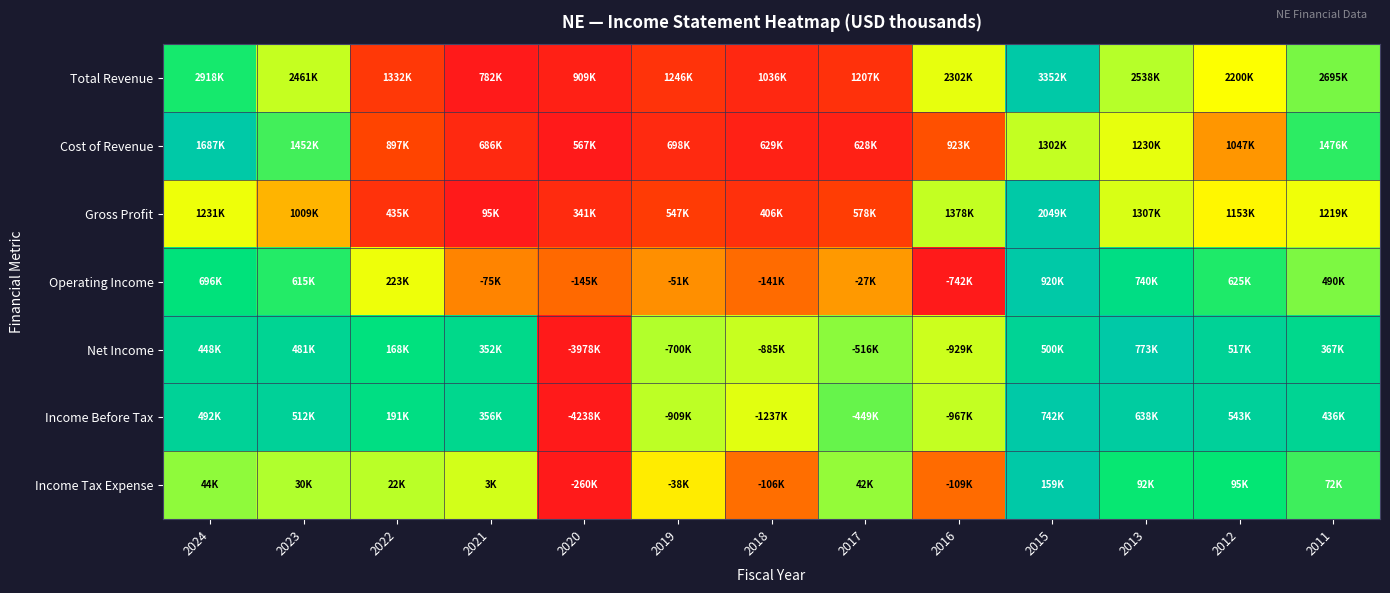

Reading left to right, list all the values displayed in this chart.

Total Revenue: 2024=0.8	2023=0.7	2022=0.2	2021=0.0	2020=0.0	2019=0.2	2018=0.1	2017=0.2	2016=0.6	2015=1.0	2013=0.7	2012=0.6	2011=0.7
Cost of Revenue: 2024=1.0	2023=0.8	2022=0.3	2021=0.1	2020=0.0	2019=0.1	2018=0.1	2017=0.1	2016=0.3	2015=0.7	2013=0.6	2012=0.4	2011=0.8
Gross Profit: 2024=0.6	2023=0.5	2022=0.2	2021=0.0	2020=0.1	2019=0.2	2018=0.2	2017=0.2	2016=0.7	2015=1.0	2013=0.6	2012=0.5	2011=0.6
Operating Income: 2024=0.9	2023=0.8	2022=0.6	2021=0.4	2020=0.4	2019=0.4	2018=0.4	2017=0.4	2016=0.0	2015=1.0	2013=0.9	2012=0.8	2011=0.7
Net Income: 2024=0.9	2023=0.9	2022=0.9	2021=0.9	2020=0.0	2019=0.7	2018=0.7	2017=0.7	2016=0.6	2015=0.9	2013=1.0	2012=0.9	2011=0.9
Income Before Tax: 2024=0.9	2023=1.0	2022=0.9	2021=0.9	2020=0.0	2019=0.7	2018=0.6	2017=0.8	2016=0.7	2015=1.0	2013=1.0	2012=1.0	2011=0.9
Income Tax Expense: 2024=0.7	2023=0.7	2022=0.7	2021=0.6	2020=0.0	2019=0.5	2018=0.4	2017=0.7	2016=0.4	2015=1.0	2013=0.8	2012=0.8	2011=0.8